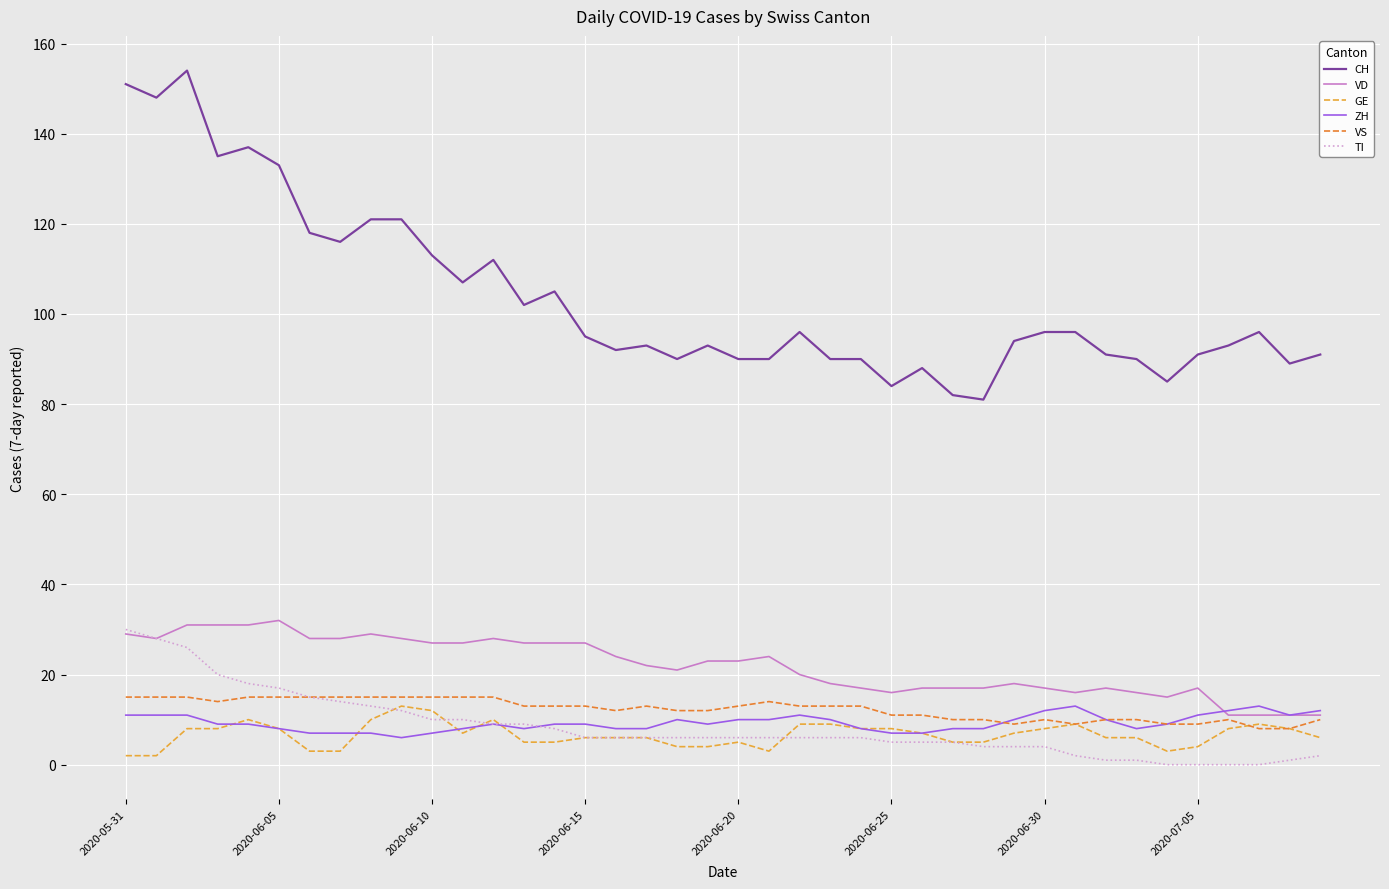

What is the minimum value for VS?

8